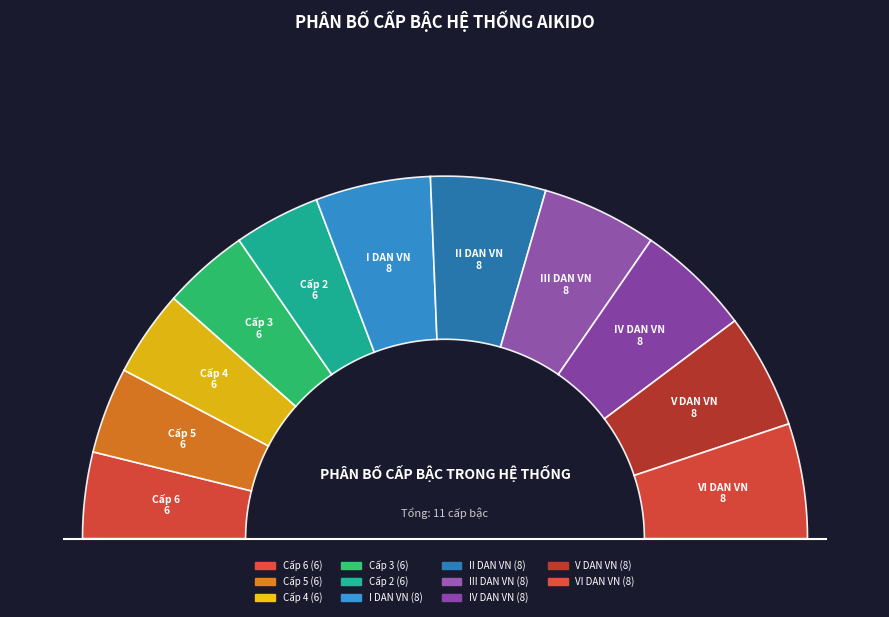

Is it true that II DAN VN is 10% of the pie?

True